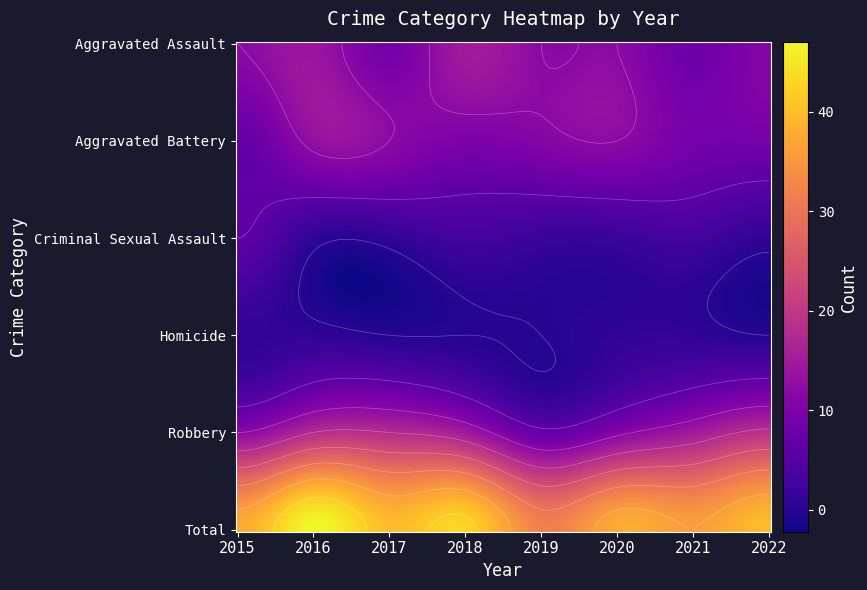

Rank the series by their maximum value, from lowest to highest.

Homicide, Criminal Sexual Assault, Aggravated Battery, Aggravated Assault, Robbery, Total